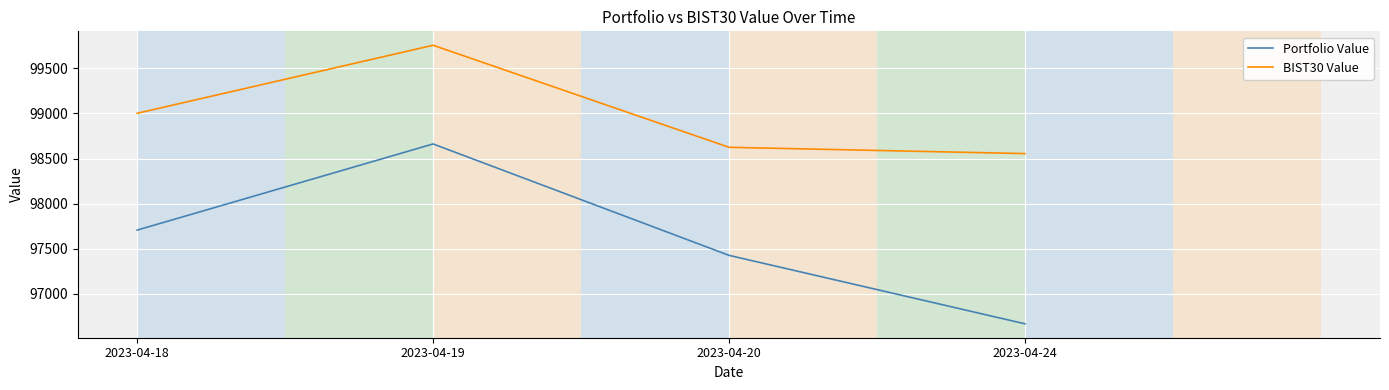

Reading right to left, transcribe all the data shown in this chart.

Portfolio Value: 2023-04-24=96667.6	2023-04-20=97426.7	2023-04-19=98662.2	2023-04-18=97706.9
BIST30 Value: 2023-04-24=98555.3	2023-04-20=98625.1	2023-04-19=99756.8	2023-04-18=99002.3